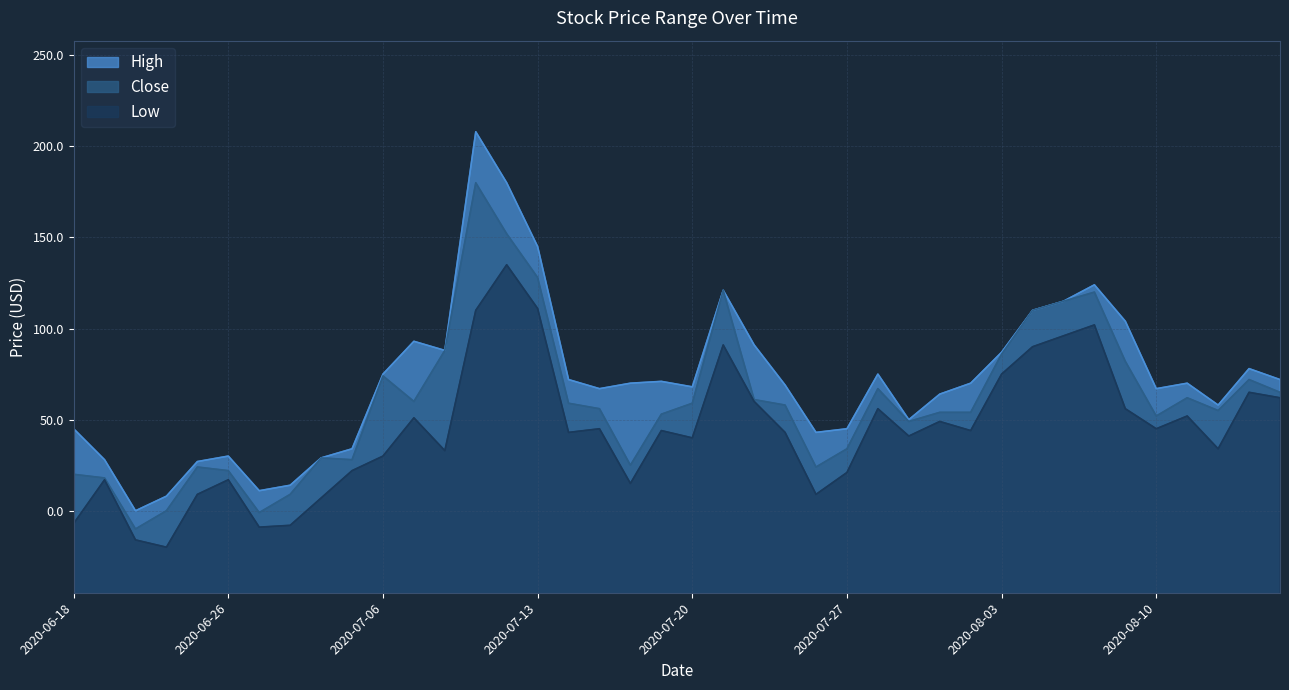

What is the sum of the High values at 2020-06-19 and 2020-07-16?

479.6